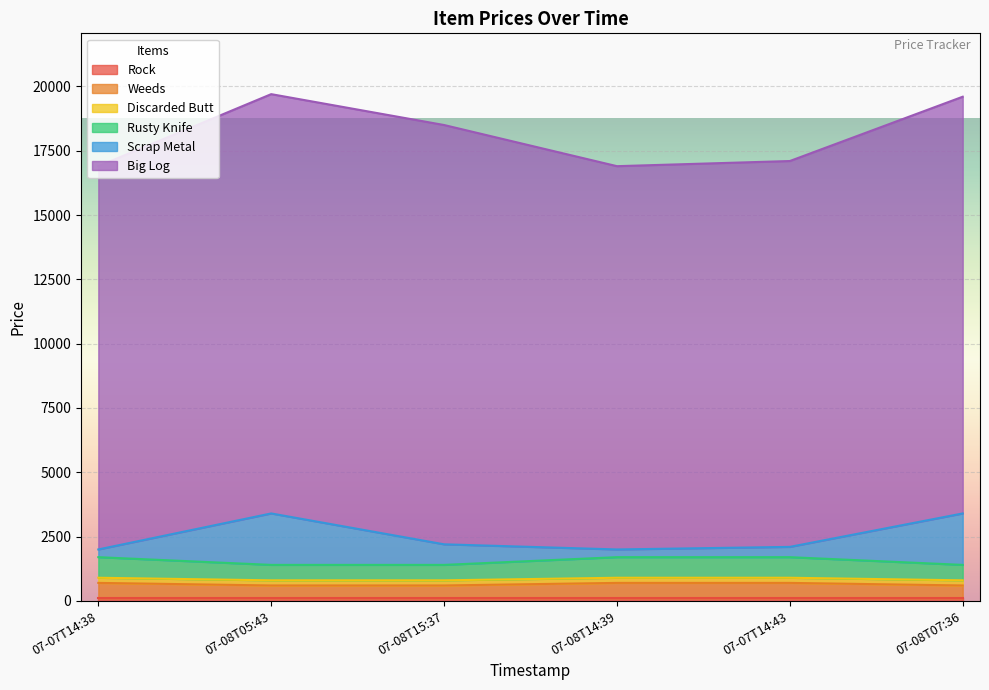

What is the average value of the Weeds series?

650